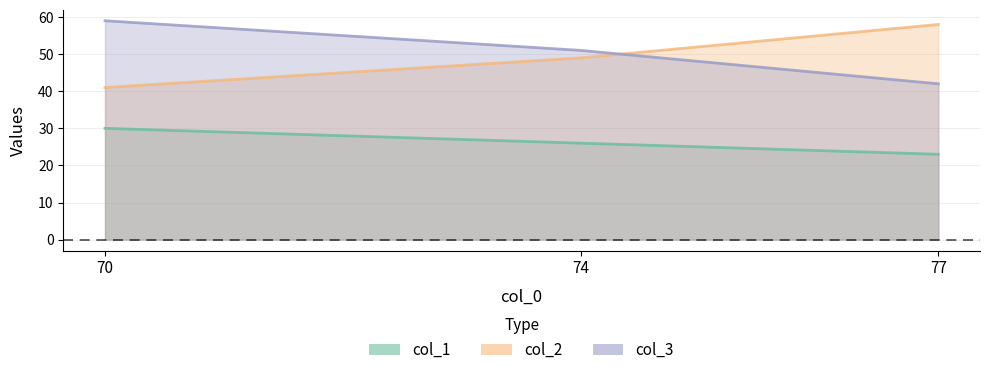

Is the value of col_2 at 74 greater than the value of col_3 at 70?

No